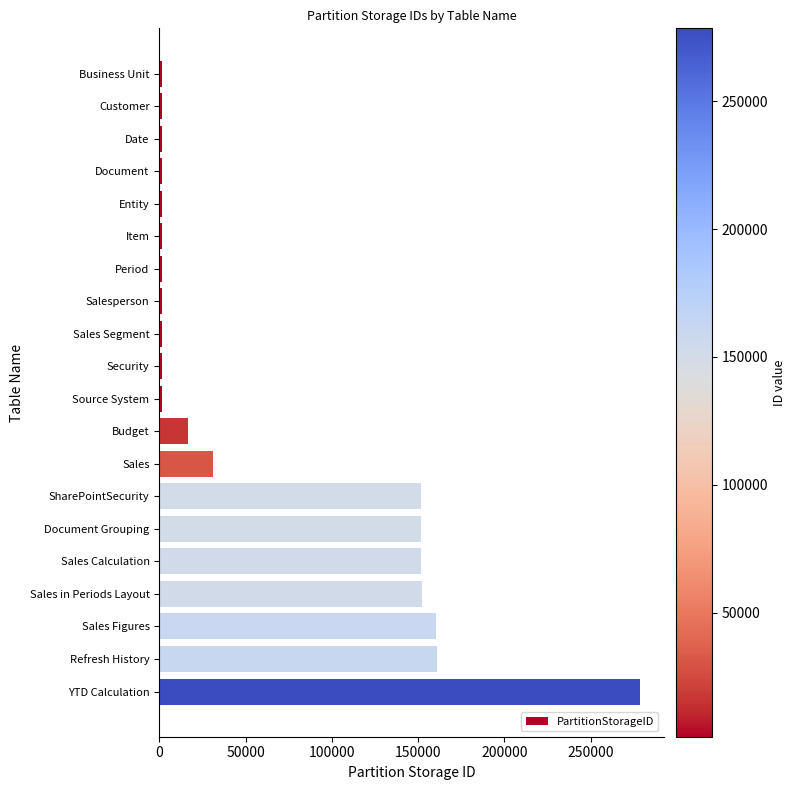

Which category has the highest value across all series?

YTD Calculation